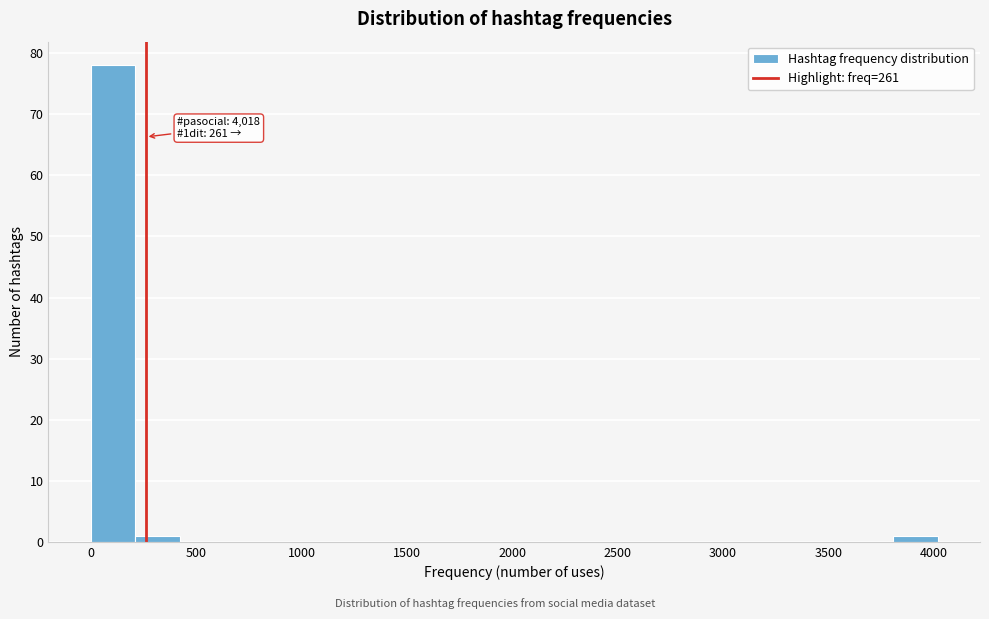

Over which range of the x-axis is the bar tallest?

0 to 200